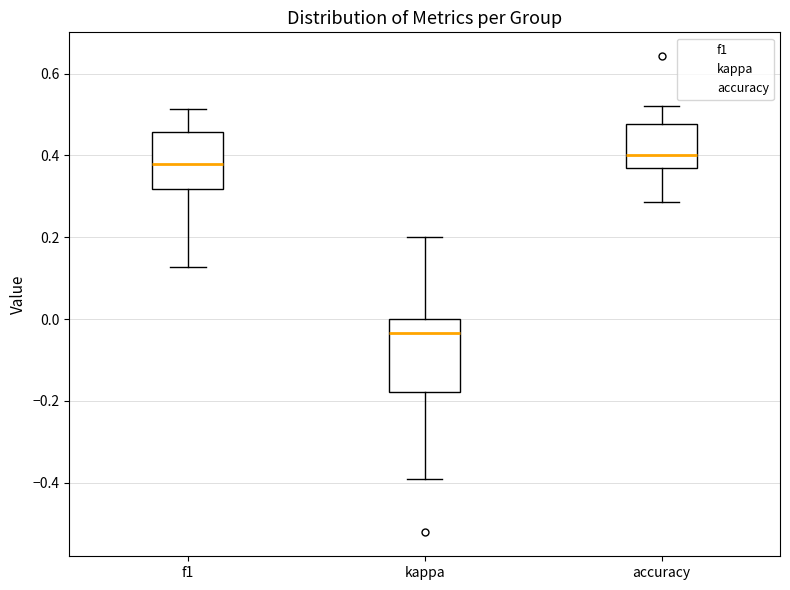

Which box's median line is the lowest?

kappa